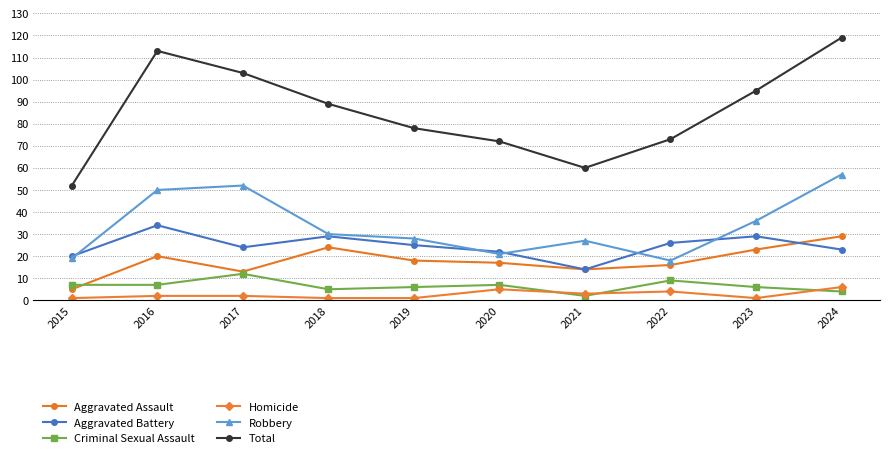

How many lines are shown in the chart?

6